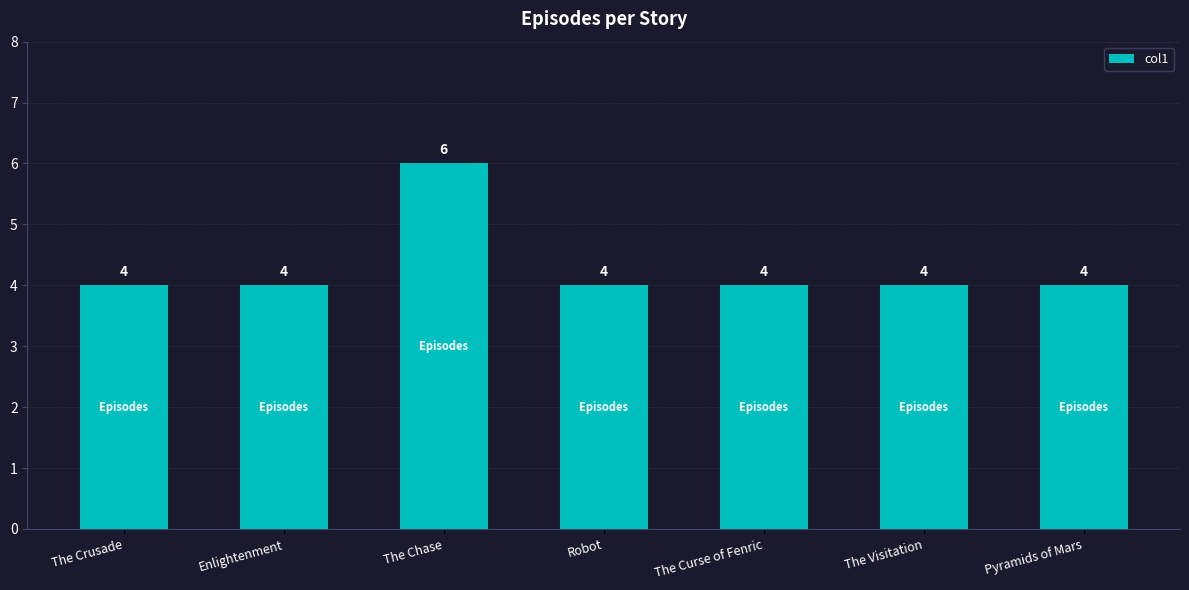

True or false: the data shows 4 at The Curse of Fenric.

True